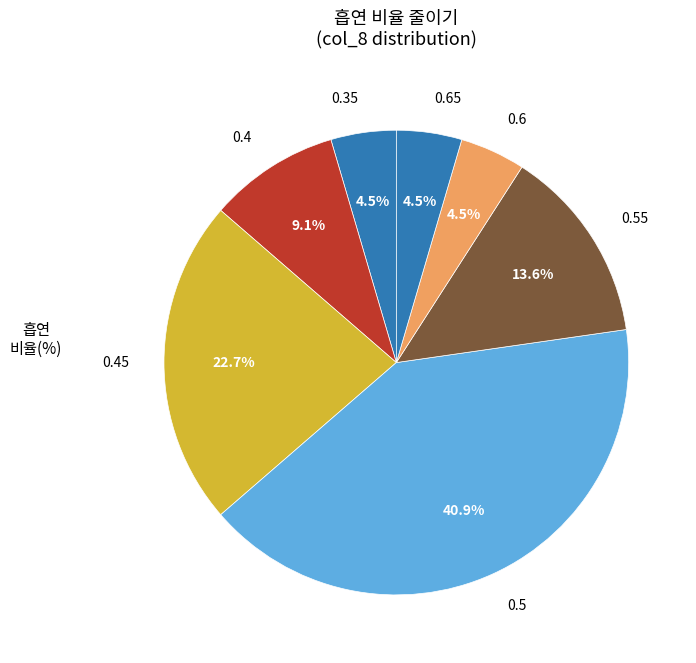

How many segments does this pie chart have?

7